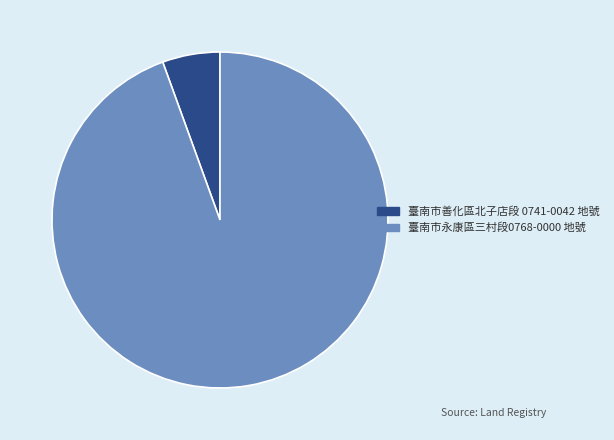

Rank the categories by value from lowest to highest.

臺南市善化區北子店段 0741-0042 地號, 臺南市永康區三村段0768-0000 地號